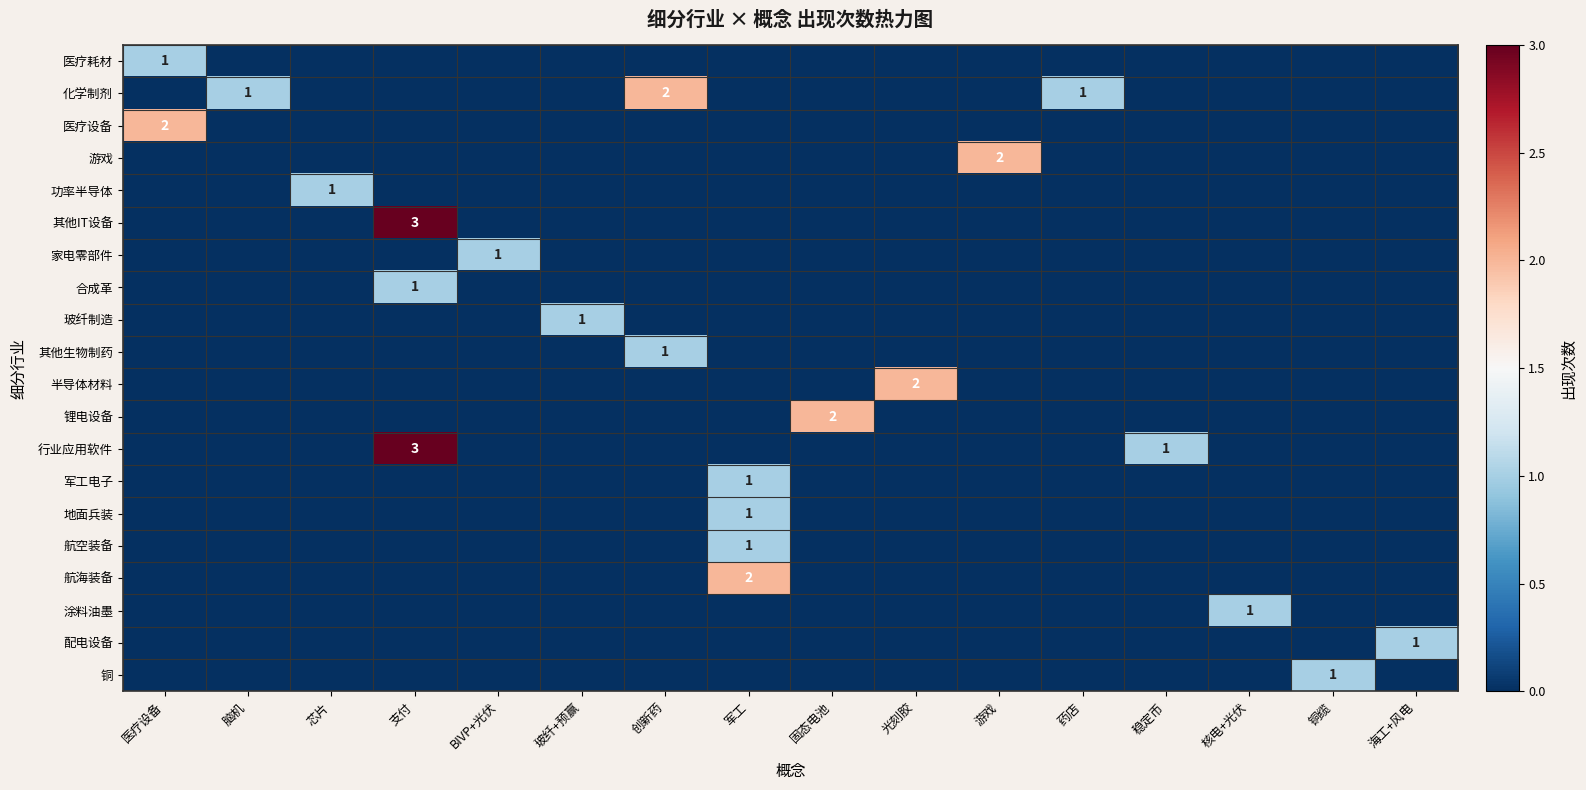

What is the difference between the maximum and minimum values in the 游戏 series?

2